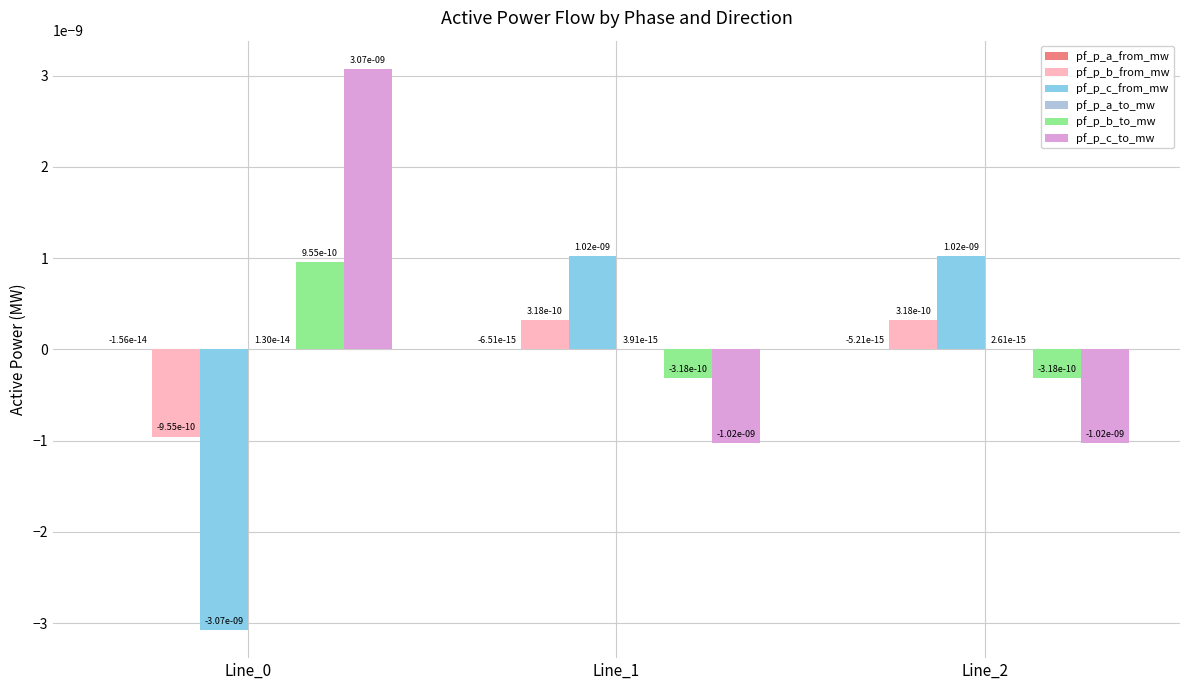

Is it true that pf_p_b_from_mw equals 0.0 at Line_2?

True